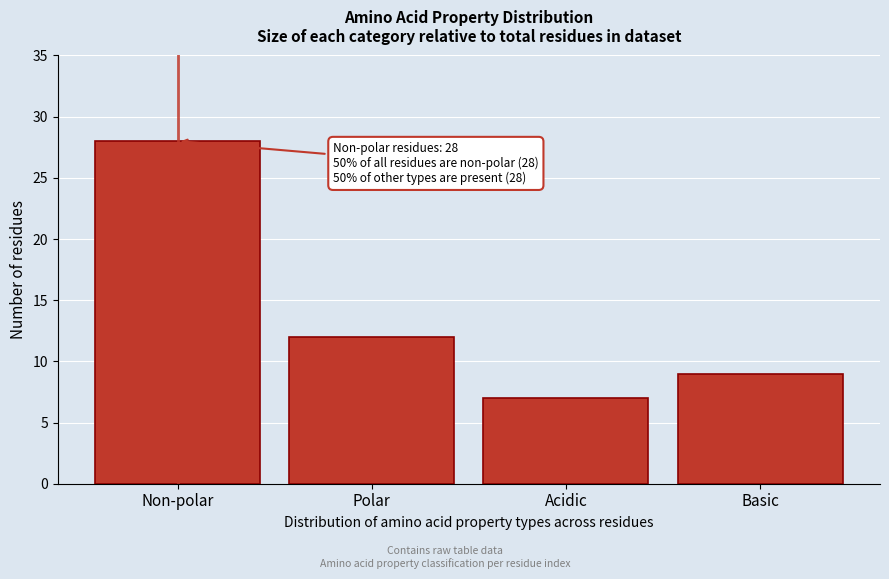

Reading left to right, list all the values displayed in this chart.

28	12	7	9